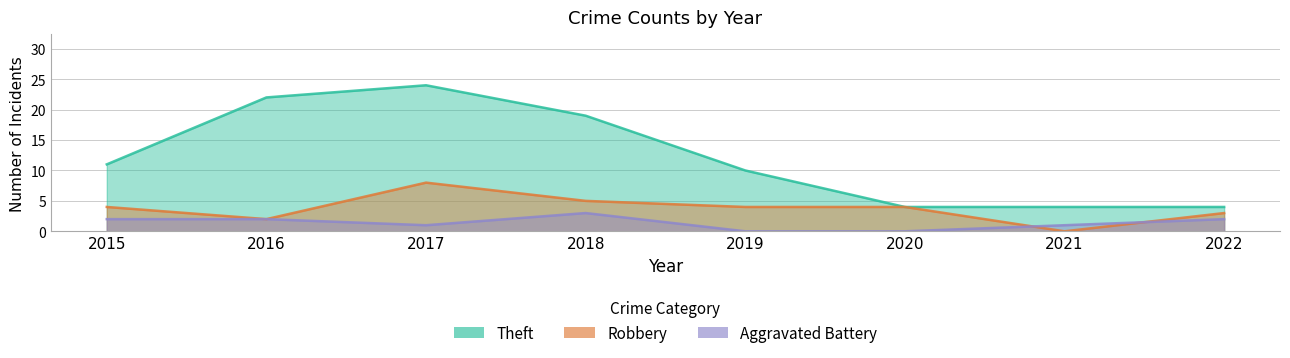

Which series changed the most between 2021 and 2022?

Robbery